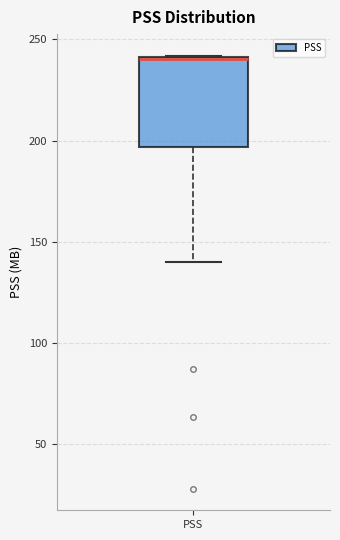

Transcribe this box plot: give where the median line is, the range the box spans, and where the two whiskers end, as read against the y-axis. The values are not printed on the chart, so give them approximately, as read against the axis.

median 240 (drawn on the box's upper edge), box 195 to 240, whiskers 140 to 240